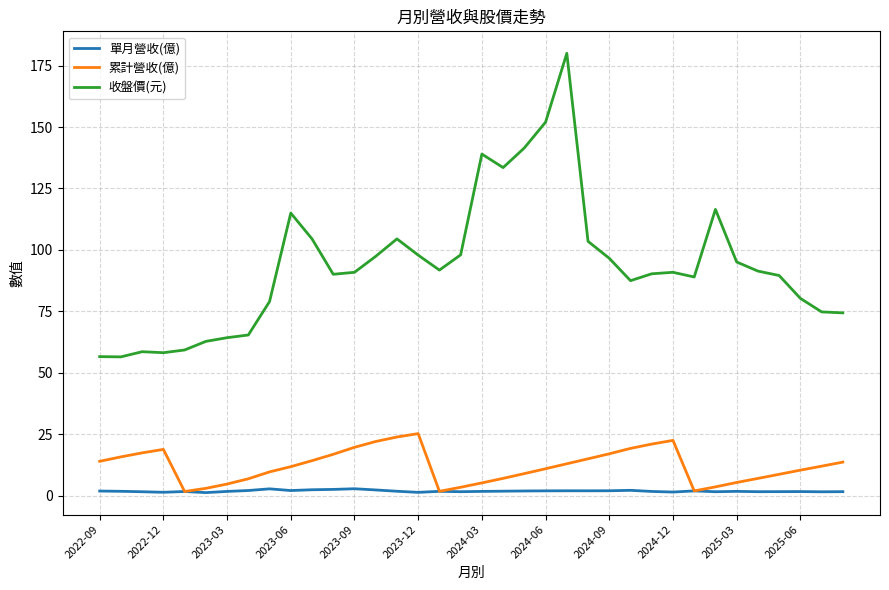

True or false: 累計營收(億) and 收盤價(元) intersect in this chart.

False